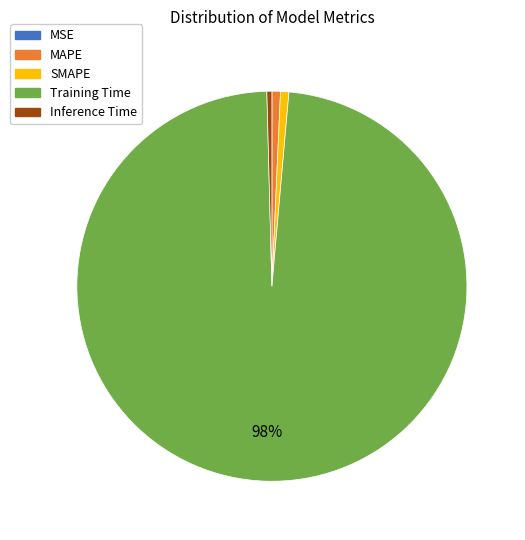

Which category has the biggest portion of the pie?

Training Time